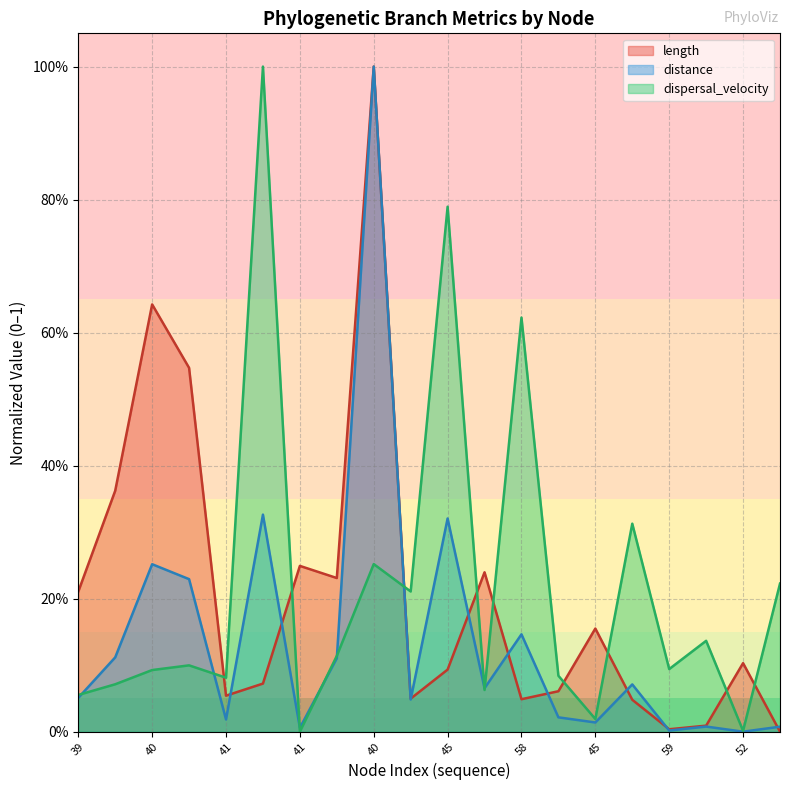

What is the spread (max minus min) of values at 41?

0.1